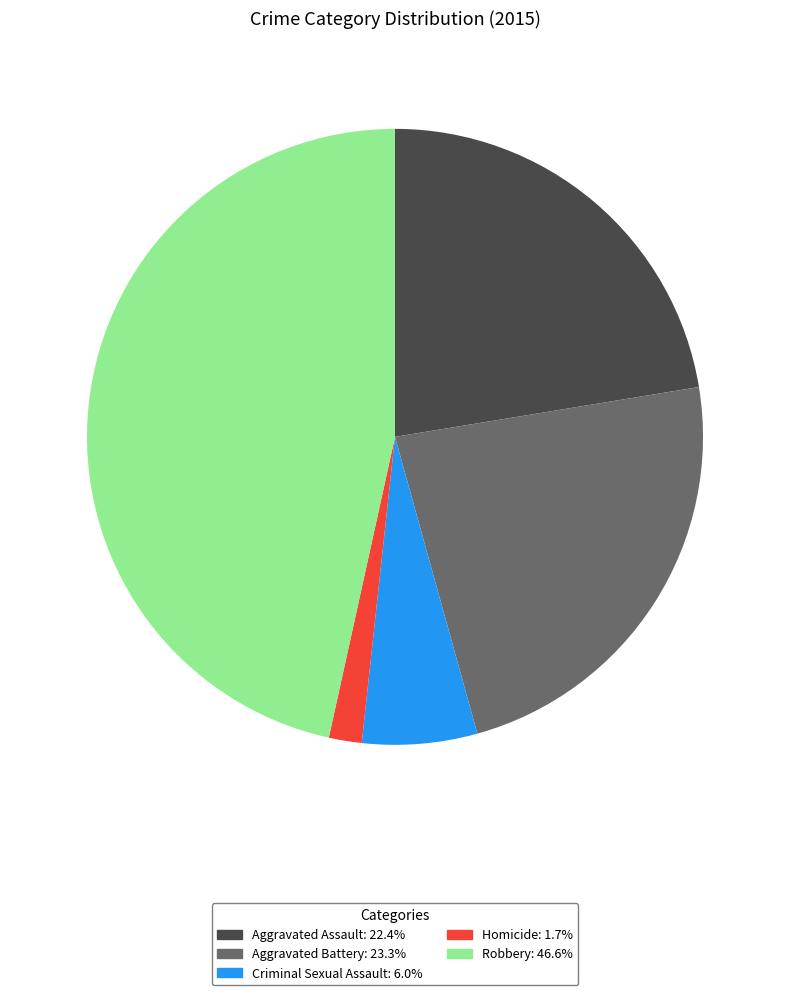

How many slices are in this pie chart?

5